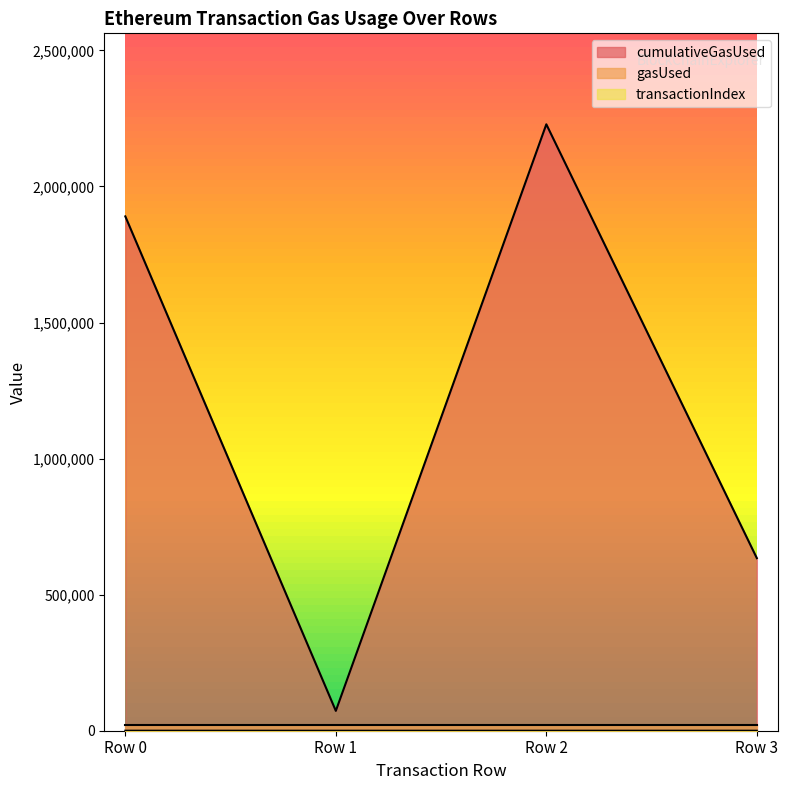

Which series changed the most between Row 0 and Row 2?

cumulativeGasUsed